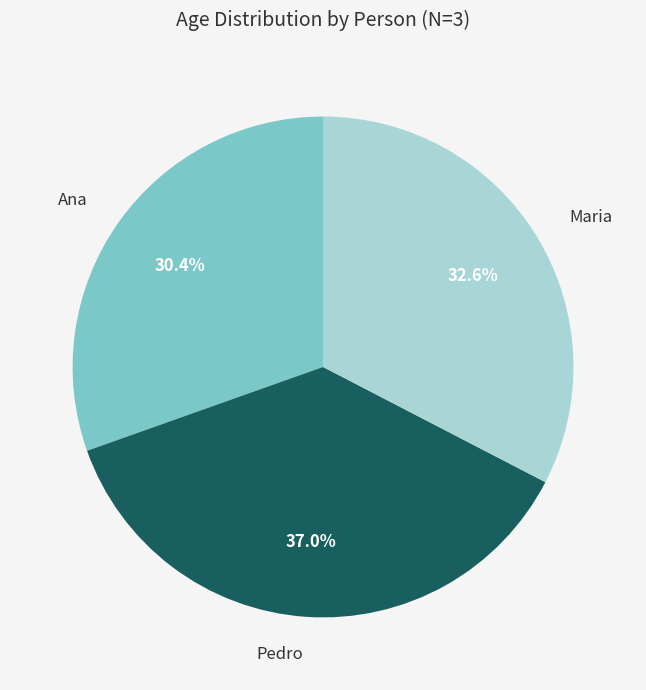

Rank the categories by value from lowest to highest.

Ana, Maria, Pedro